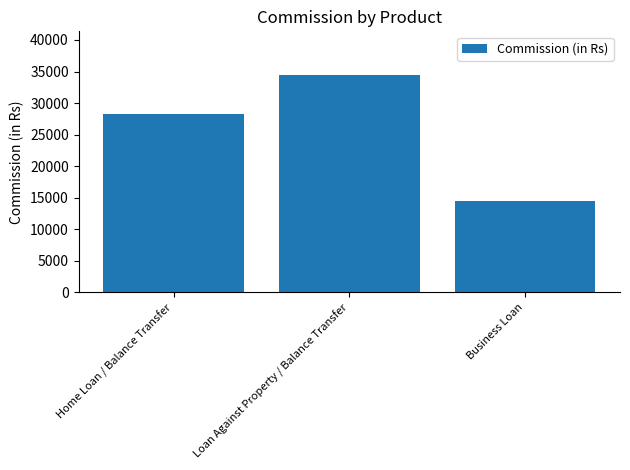

What is the label of the 1st bar from the left?

Home Loan / Balance Transfer